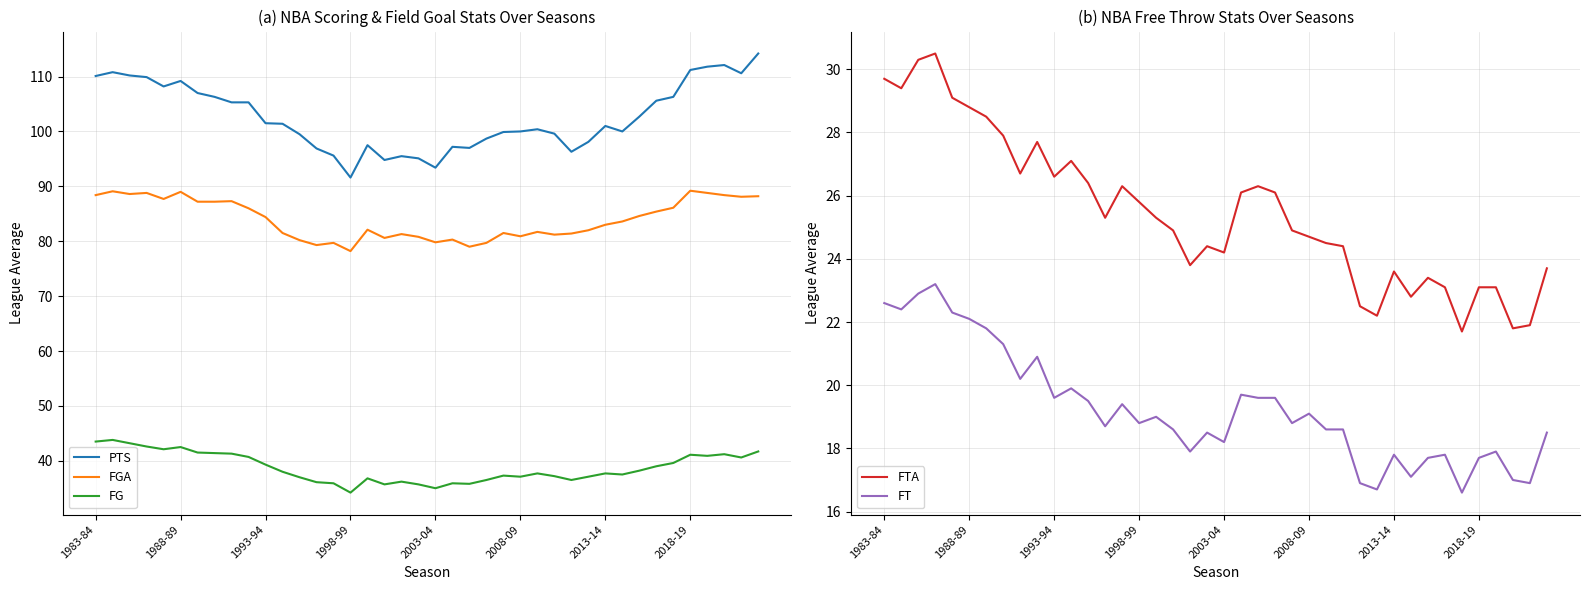

What is the spread (max minus min) of values at 23?

79.1